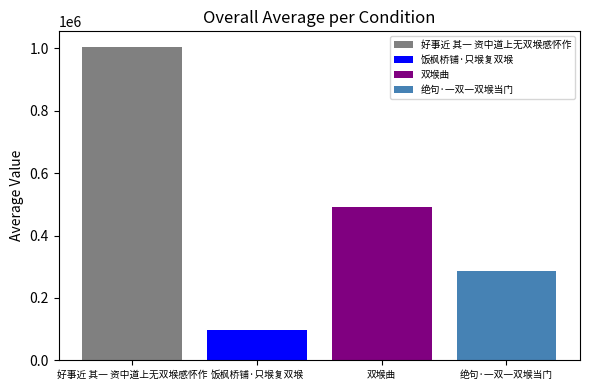

Which series has the widest spread of values?

好事近 其一 资中道上无双堠感怀作